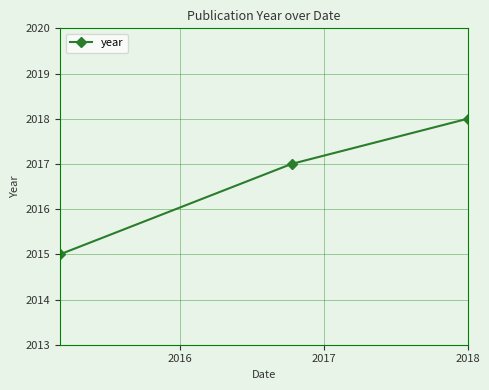

What is the difference between the maximum and second lowest values?

1